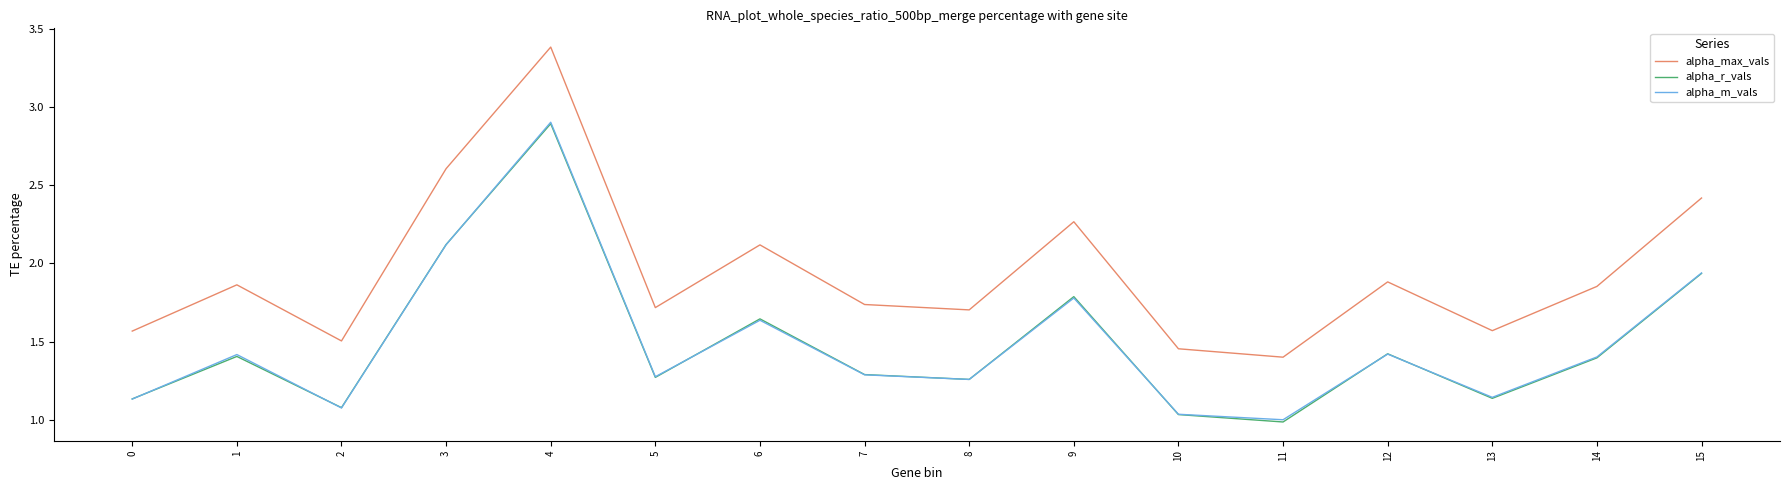

True or false: alpha_max_vals and alpha_r_vals intersect in this chart.

False